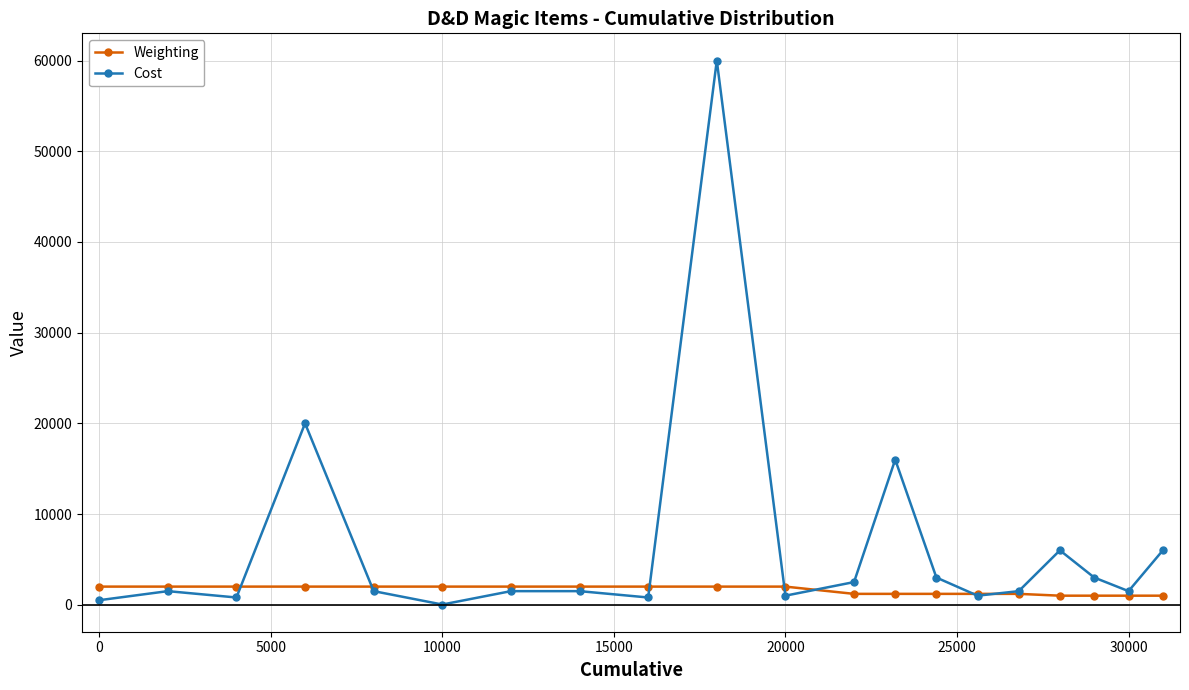

What is the sum of all Weighting values?

32000